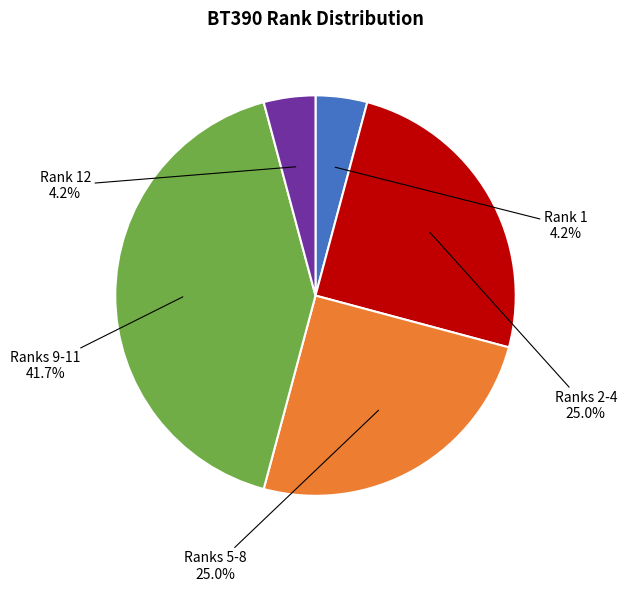

What is the ratio of the value at Ranks 2-4 to the value at Rank 12?

6.0